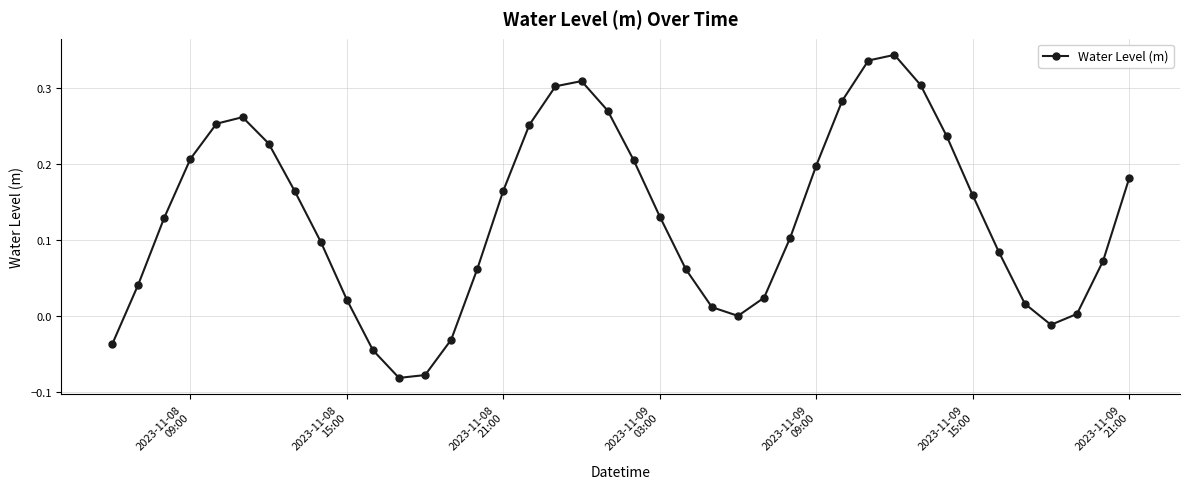

What is the difference between the second highest and minimum values?

0.4